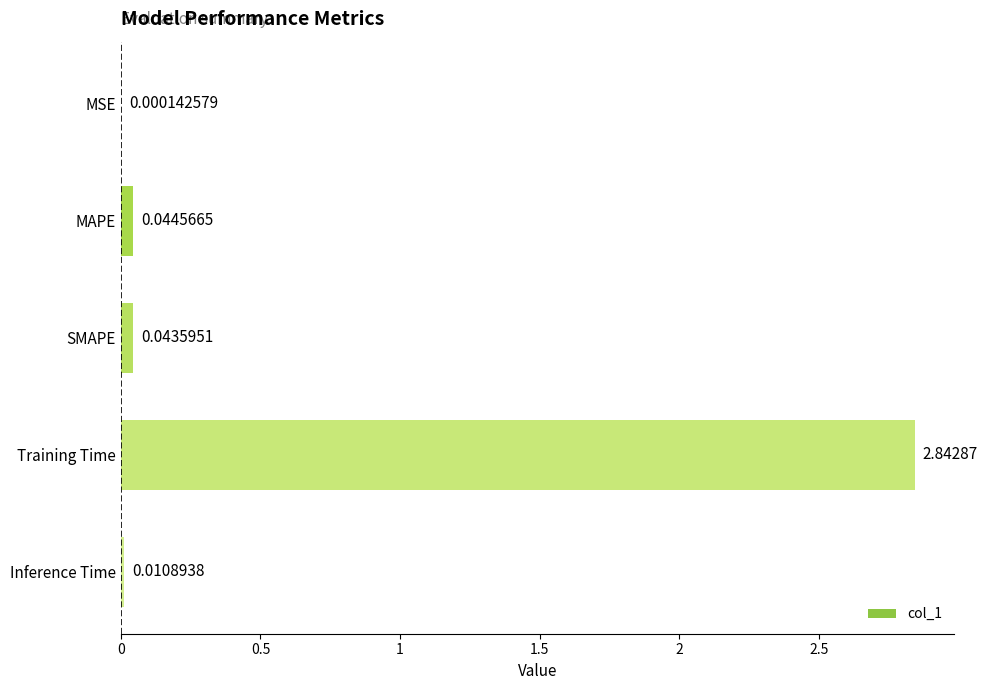

At which category does the chart reach its peak across all series?

Training Time